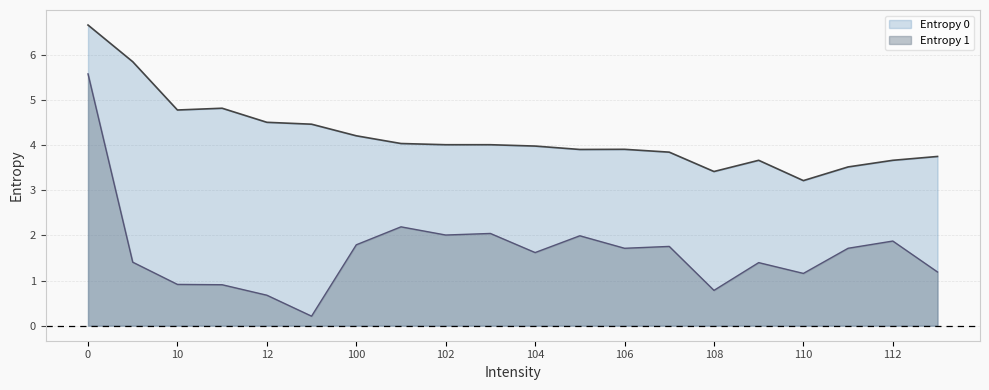

True or false: Entropy 1 and Entropy 0 intersect in this chart.

False